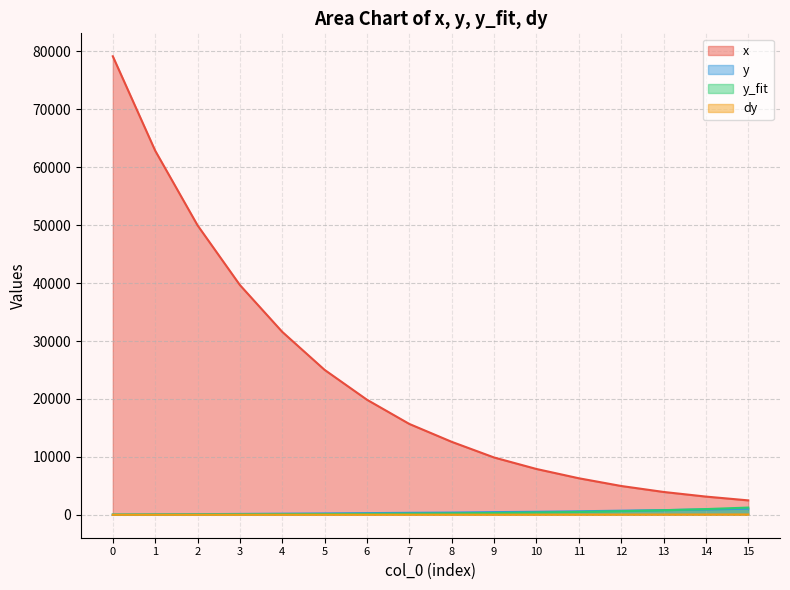

How many data points in y are above 384?

8